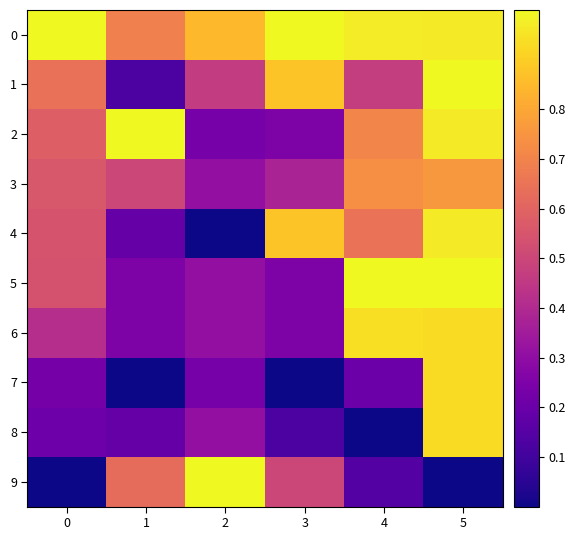

Reading left to right, list all the values displayed in this chart.

0: 0=1.0	1=0.7	2=0.8	3=1.0	4=1.0	5=1.0
1: 0=0.6	1=0.1	2=0.5	3=0.9	4=0.5	5=1.0
2: 0=0.6	1=1.0	2=0.2	3=0.2	4=0.7	5=1.0
3: 0=0.6	1=0.5	2=0.3	3=0.4	4=0.7	5=0.8
4: 0=0.5	1=0.2	2=0.0	3=0.9	4=0.6	5=1.0
5: 0=0.5	1=0.2	2=0.3	3=0.2	4=1.0	5=1.0
6: 0=0.4	1=0.2	2=0.3	3=0.2	4=0.9	5=0.9
7: 0=0.2	1=0.0	2=0.2	3=0.0	4=0.2	5=0.9
8: 0=0.2	1=0.2	2=0.3	3=0.1	4=0.0	5=0.9
9: 0=0.0	1=0.6	2=1.0	3=0.5	4=0.1	5=0.0